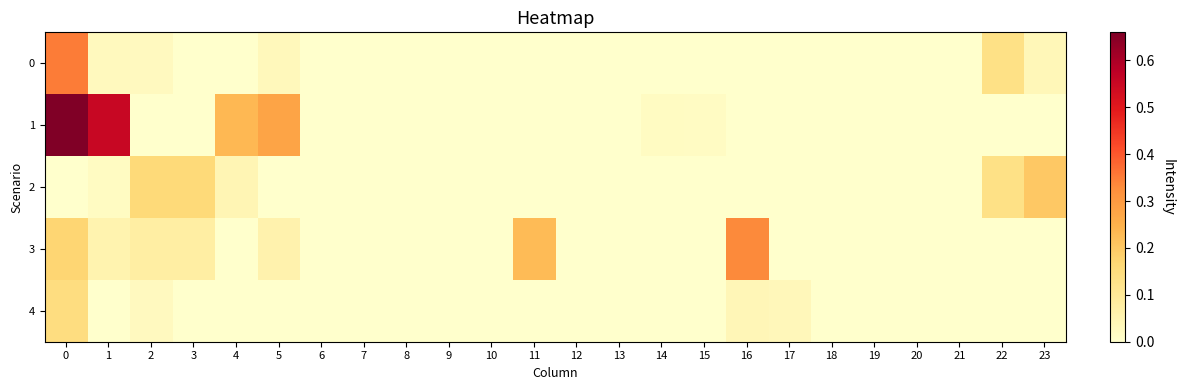

How many series are shown in this chart?

5